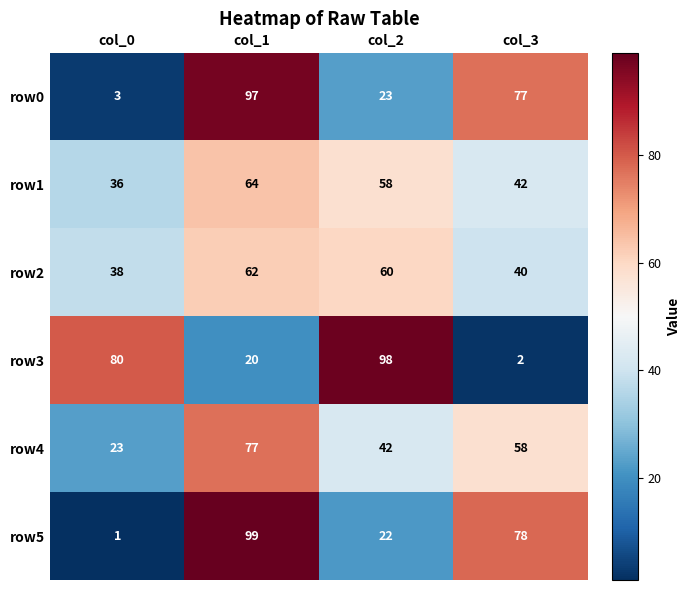

What is the average value of the row2 series?

50